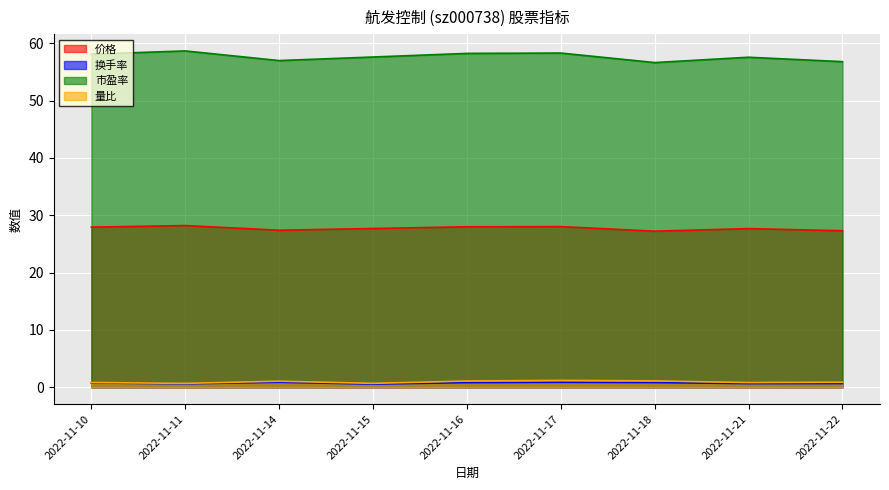

How many distinct data groups are displayed?

4